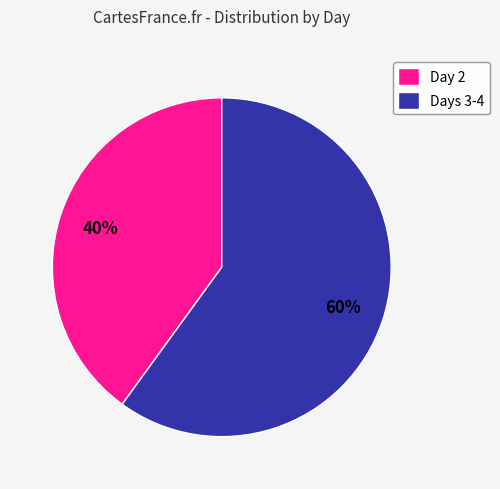

The Day 2 slice represents 32% of the pie. True or false?

False